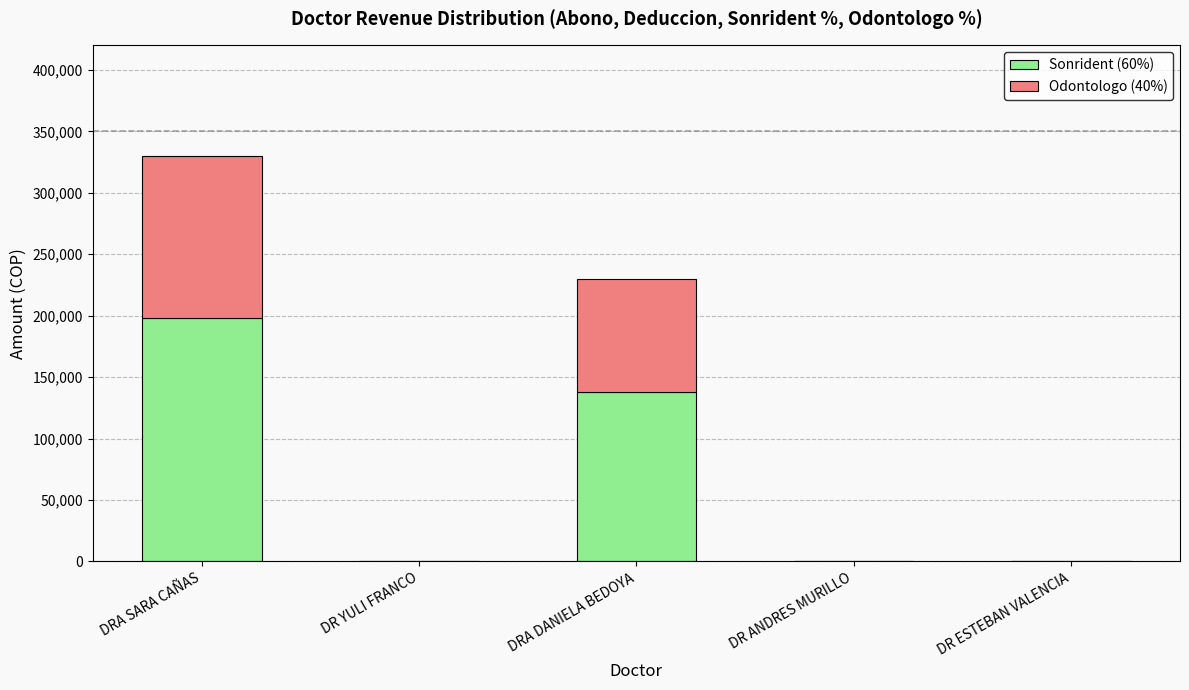

At which category is the sum across all series the highest?

DRA SARA CAÑAS